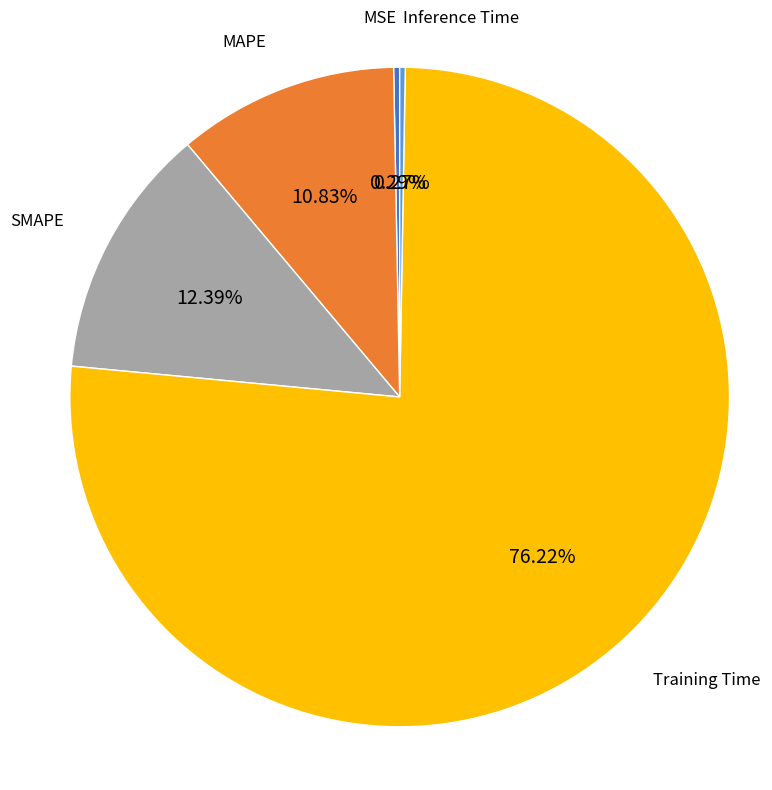

To the nearest percent, what is the average slice percentage?

20%